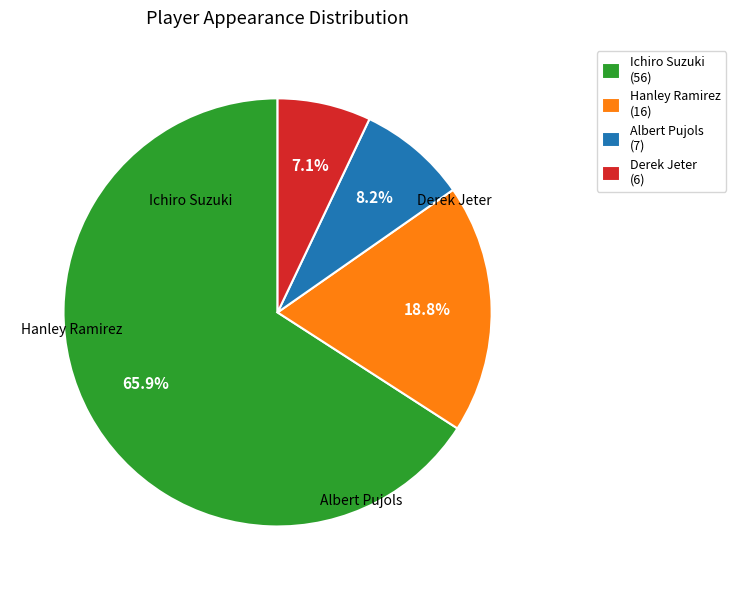

How many segments does this pie chart have?

4